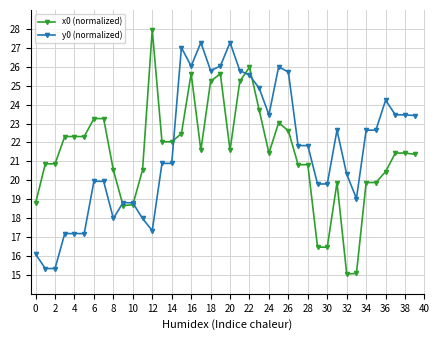

What is the lowest value of the x0 (normalized) series?

15.0